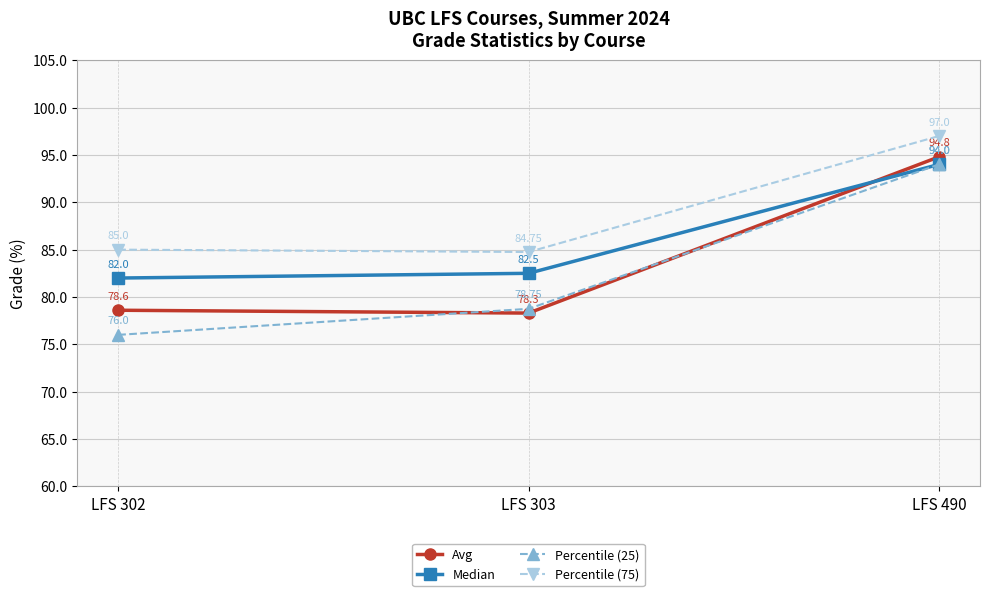

At LFS 302, list the series in order from largest to smallest.

Percentile (75), Median, Avg, Percentile (25)